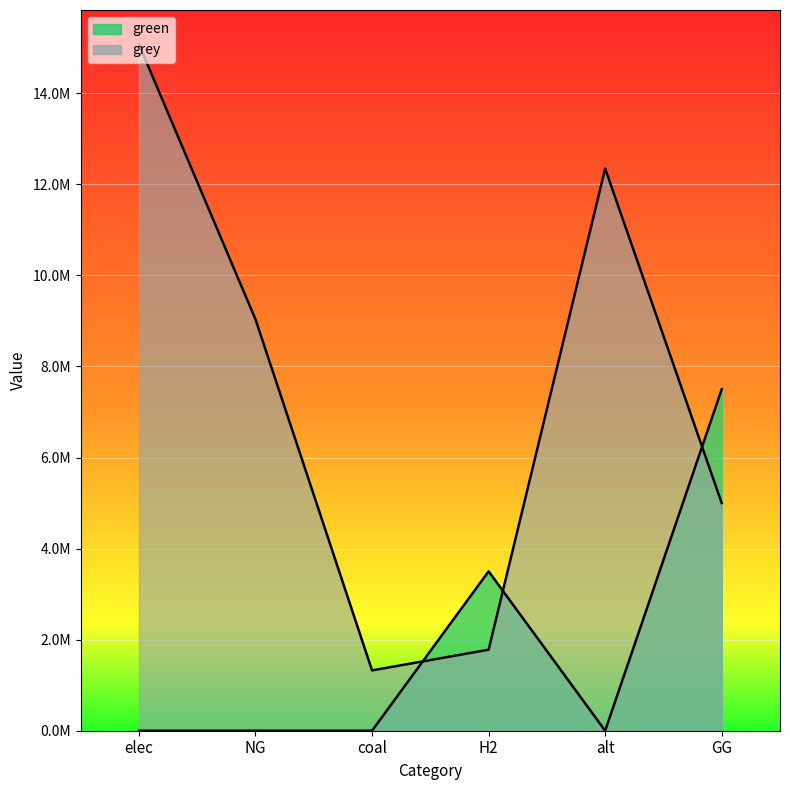

At which label does grey reach its minimum?

coal